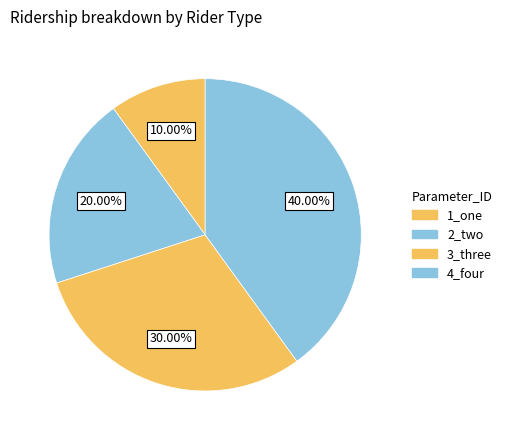

The 1_one slice represents 18% of the pie. True or false?

False